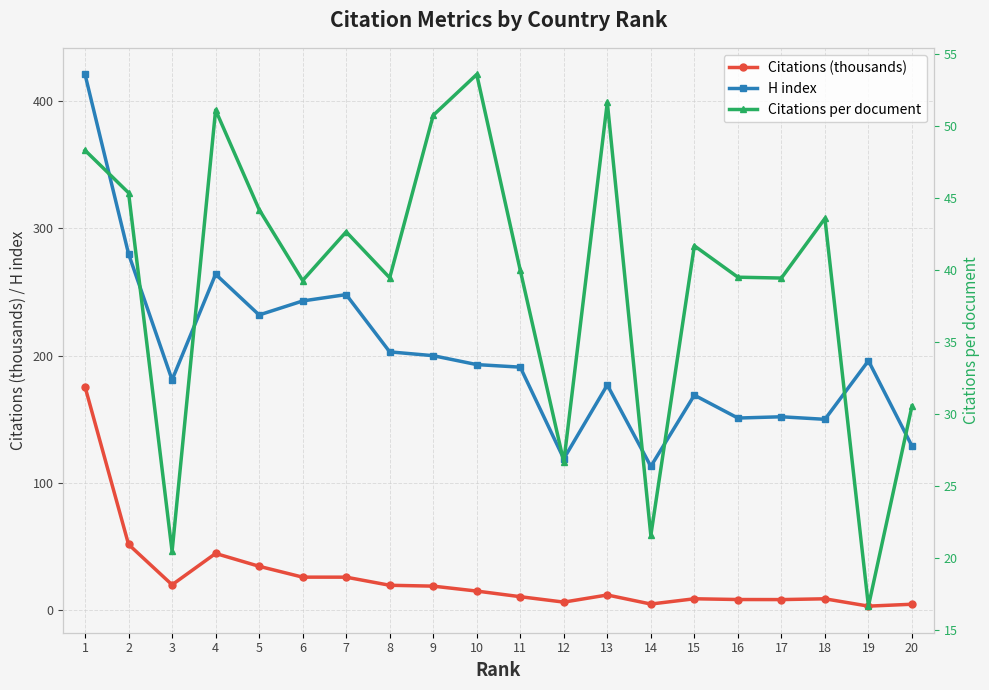

True or false: H index has more than 1 points higher than both neighbors.

True